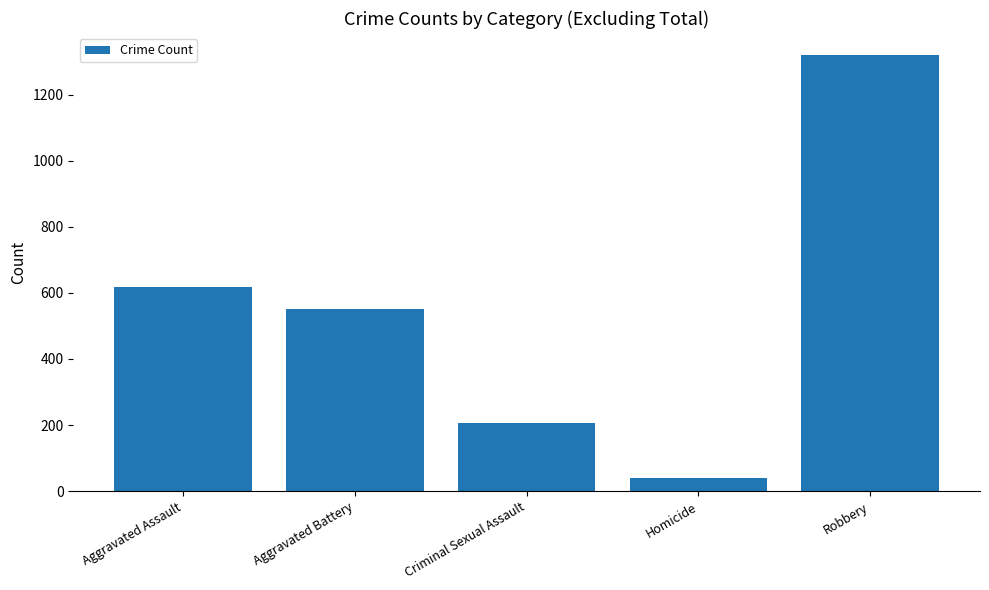

At which label is the value closest to 680?

Aggravated Assault